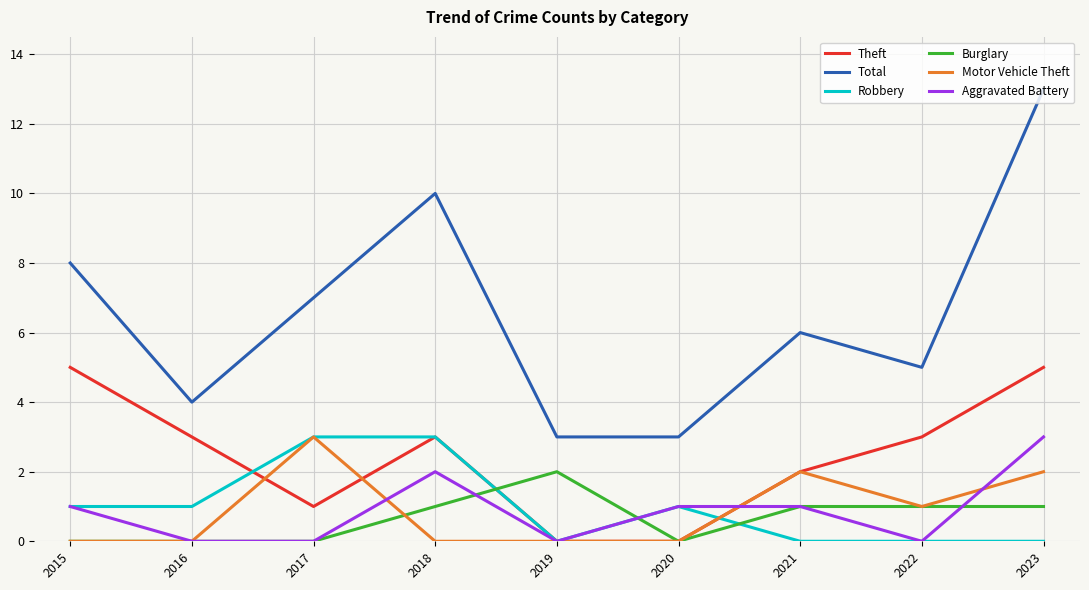

True or false: Total has a value of 11 at 2021.

False